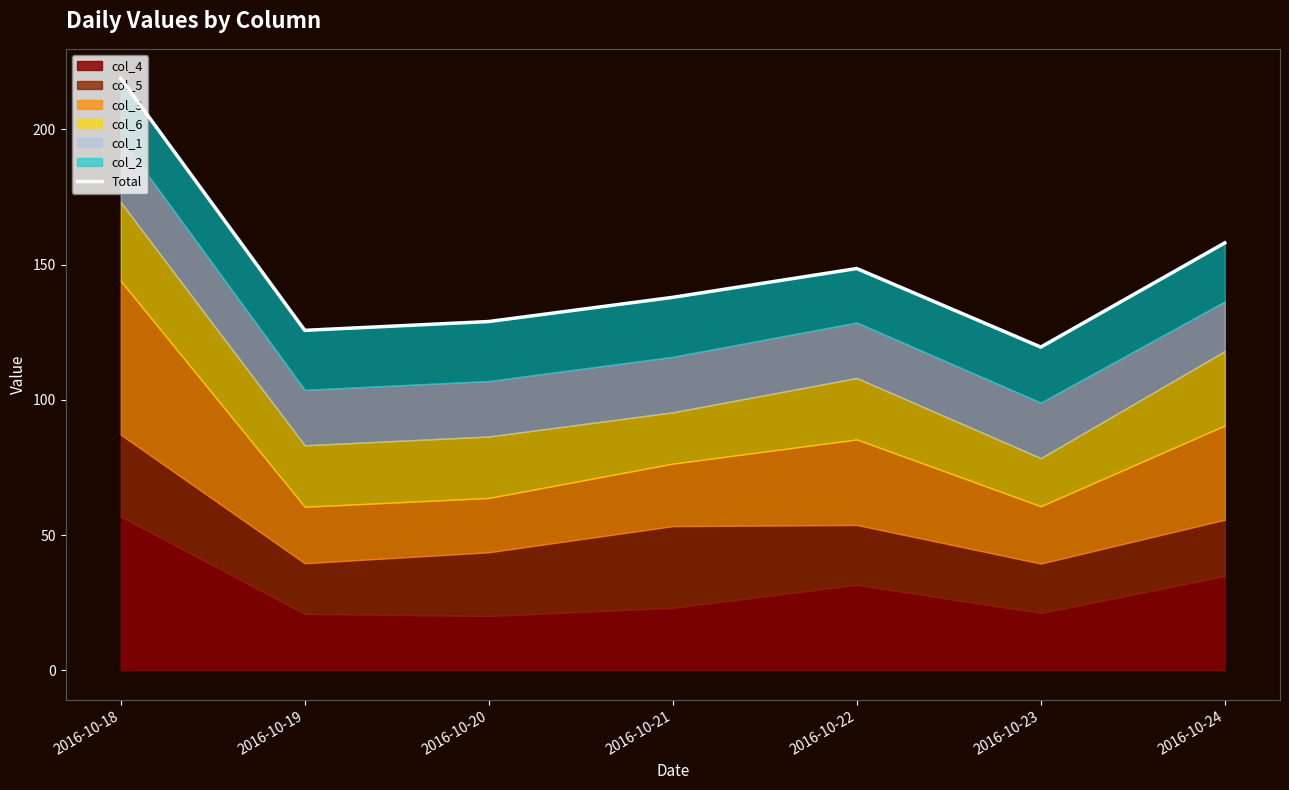

Reading left to right, extract all data points from this chart.

2016-10-18=218.8	2016-10-19=125.7	2016-10-20=128.9	2016-10-21=137.9	2016-10-22=148.5	2016-10-23=119.5	2016-10-24=158.0